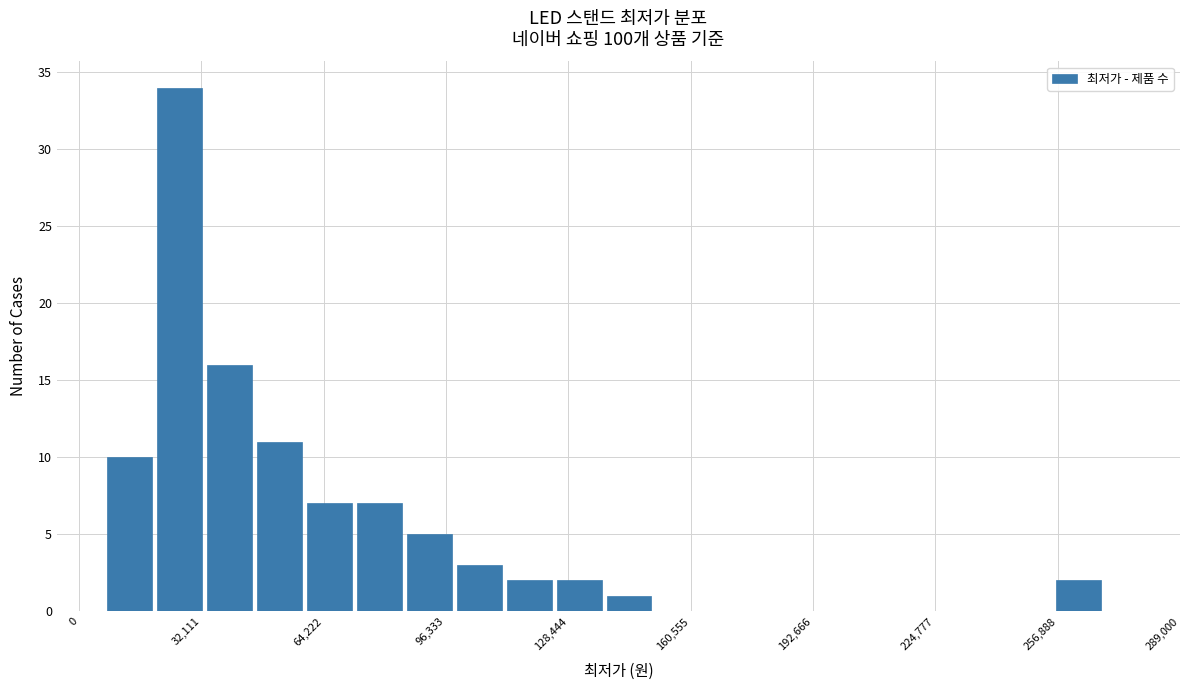

Read against the x-axis, roughly where is the centre of the tallest bar?

25000